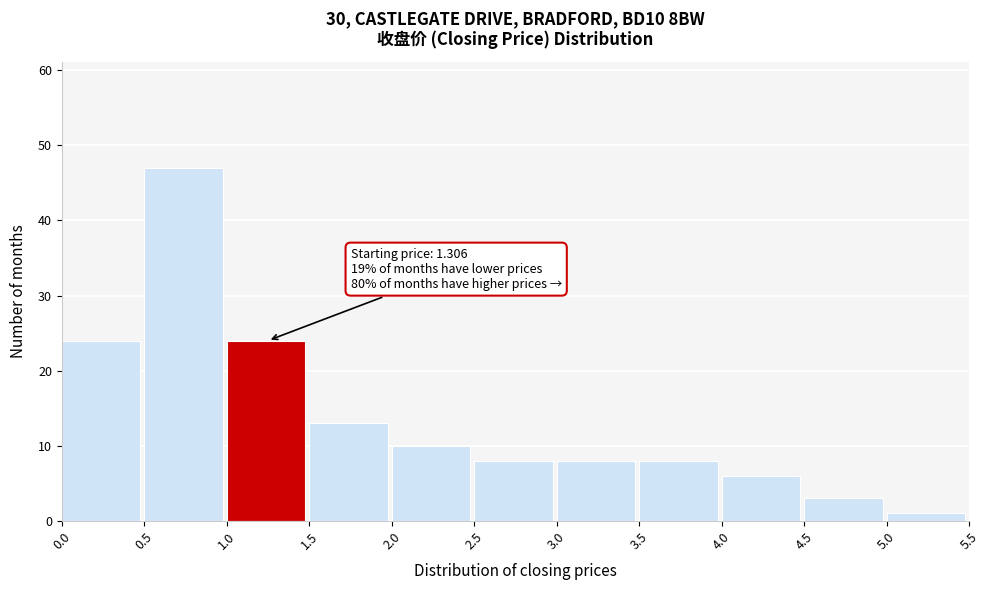

Over which range of the x-axis is the bar tallest?

0.5 to 1.0